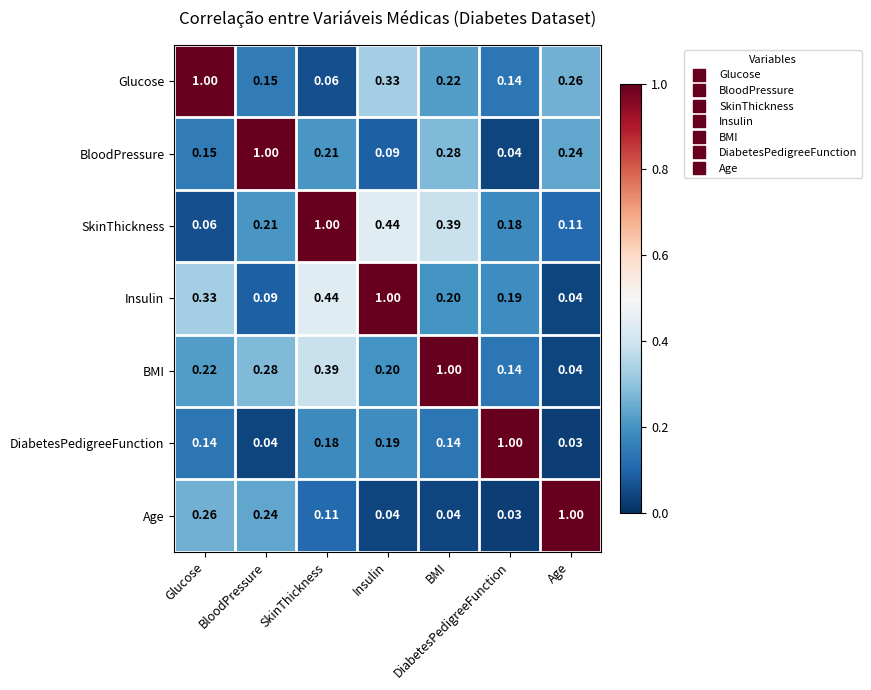

Rank the series at BloodPressure from lowest to highest value.

DiabetesPedigreeFunction, Insulin, Glucose, SkinThickness, Age, BMI, BloodPressure